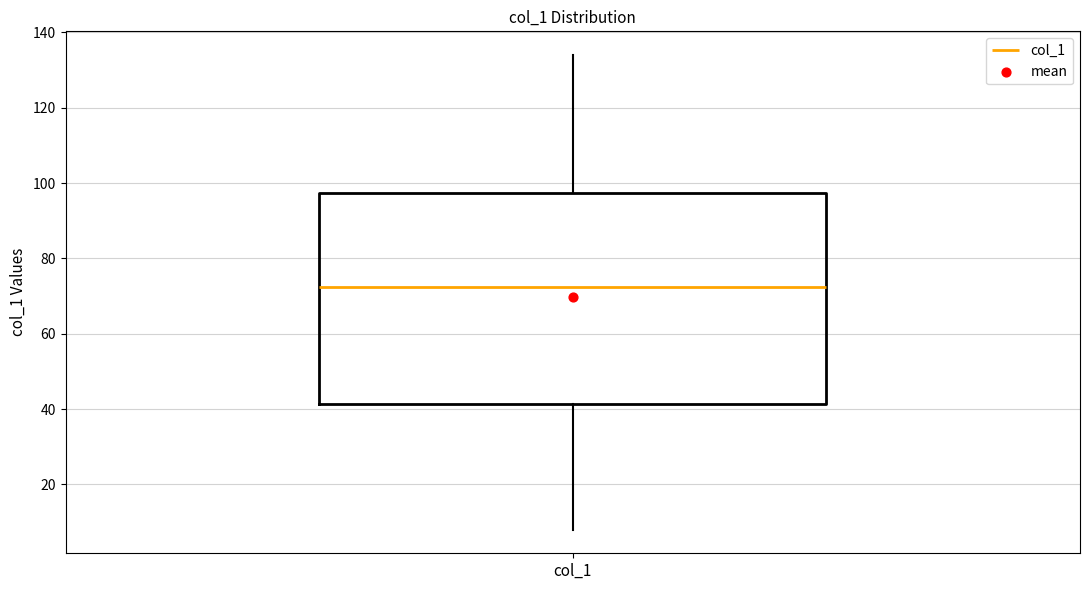

Read this box plot against the y-axis: the position of the median line, the range covered by the box, and the ends of both whiskers. The values are not printed on the chart, so give them approximately, as read against the axis.

median 72, box 42 to 98, whiskers 8 to 134